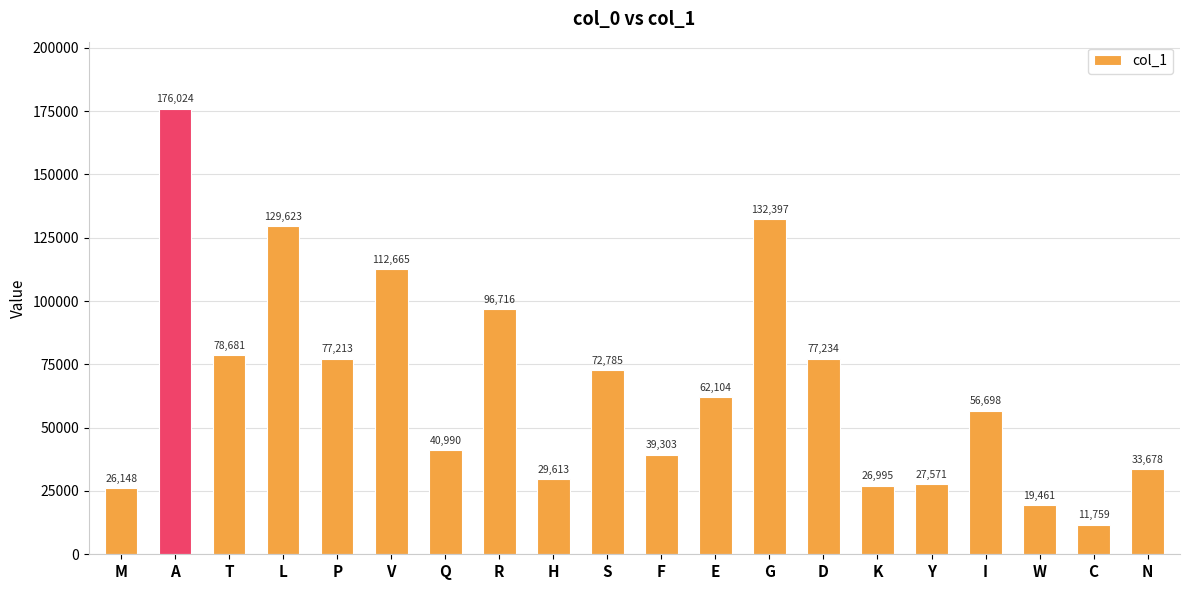

Is it true that the value at R is 48193?

False